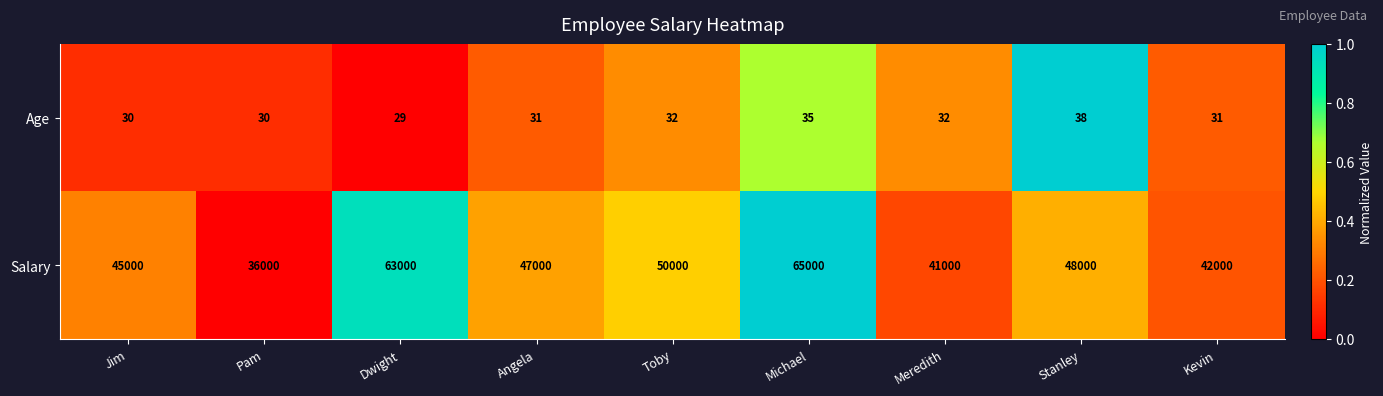

What is the spread (max minus min) of values at Meredith?

40968